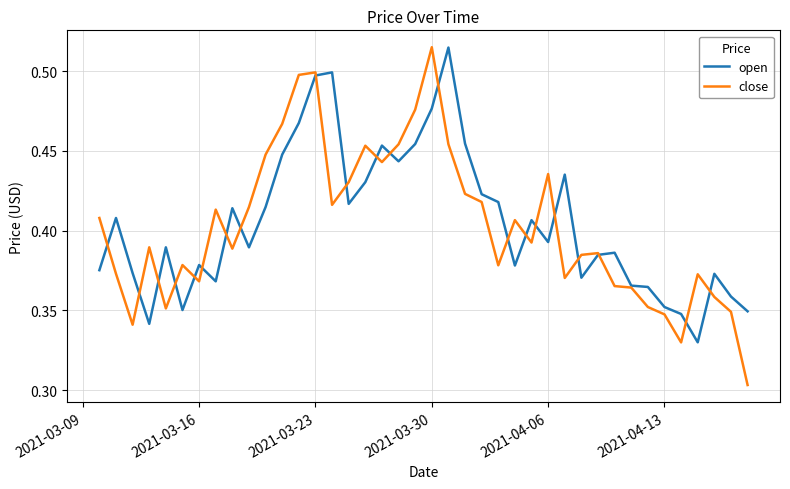

Which series has the largest range (max minus min)?

close